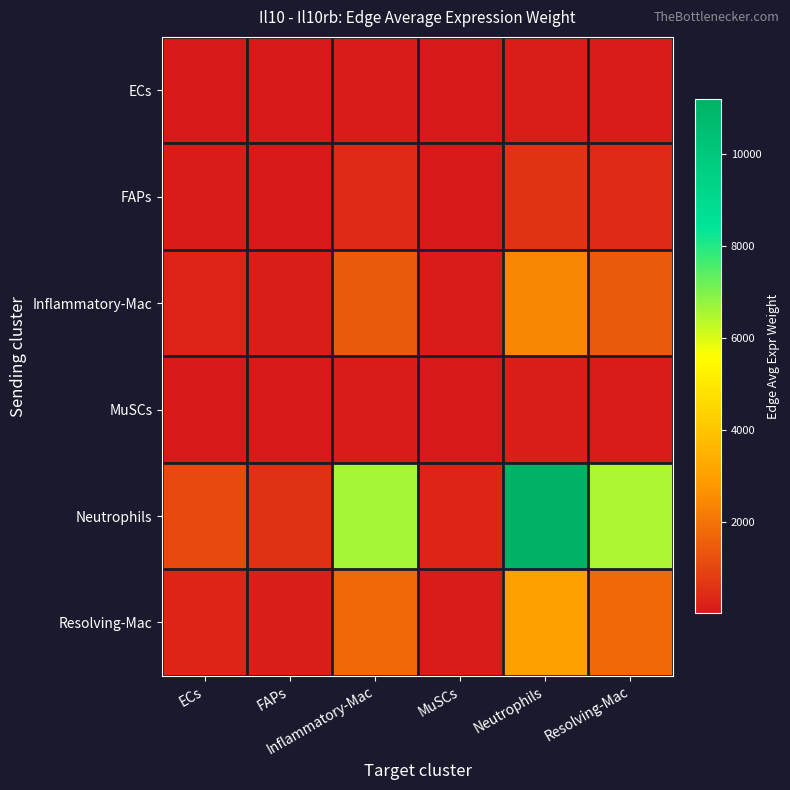

At which category is the sum across all series the highest?

Neutrophils